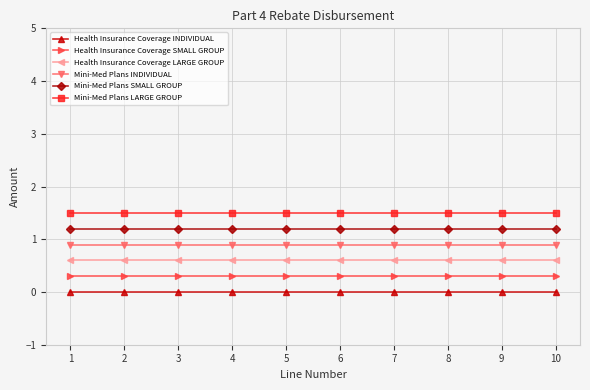

True or false: Mini-Med Plans SMALL GROUP and Mini-Med Plans INDIVIDUAL intersect in this chart.

False